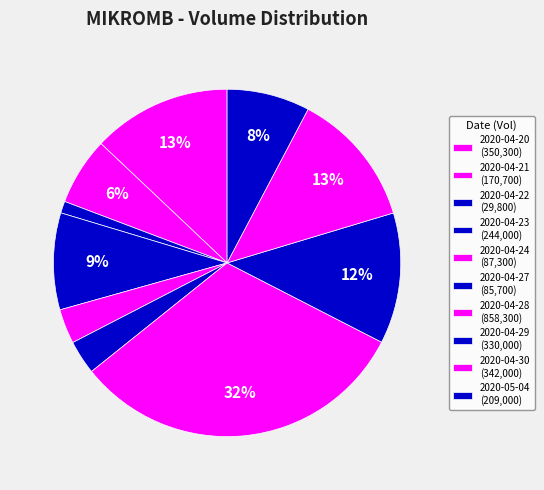

How many segments does this pie chart have?

10